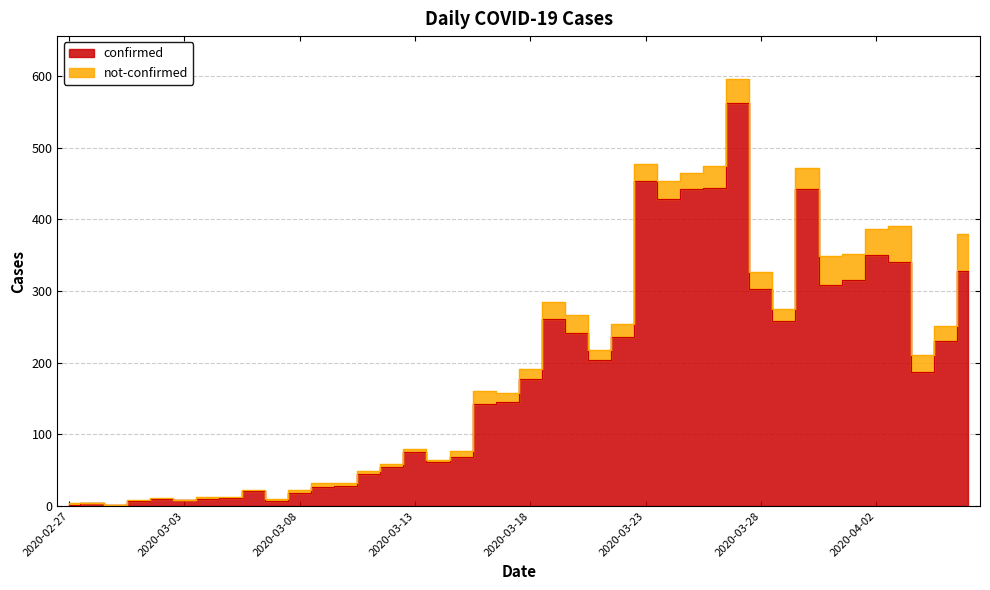

Does the chart have visible grid lines?

Yes